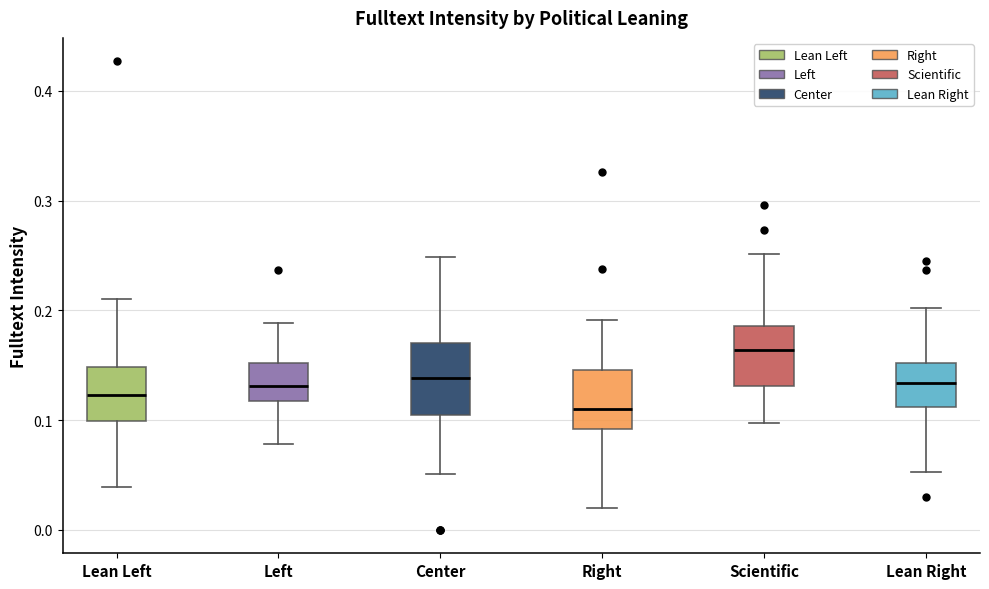

Which box has the highest median line?

Scientific